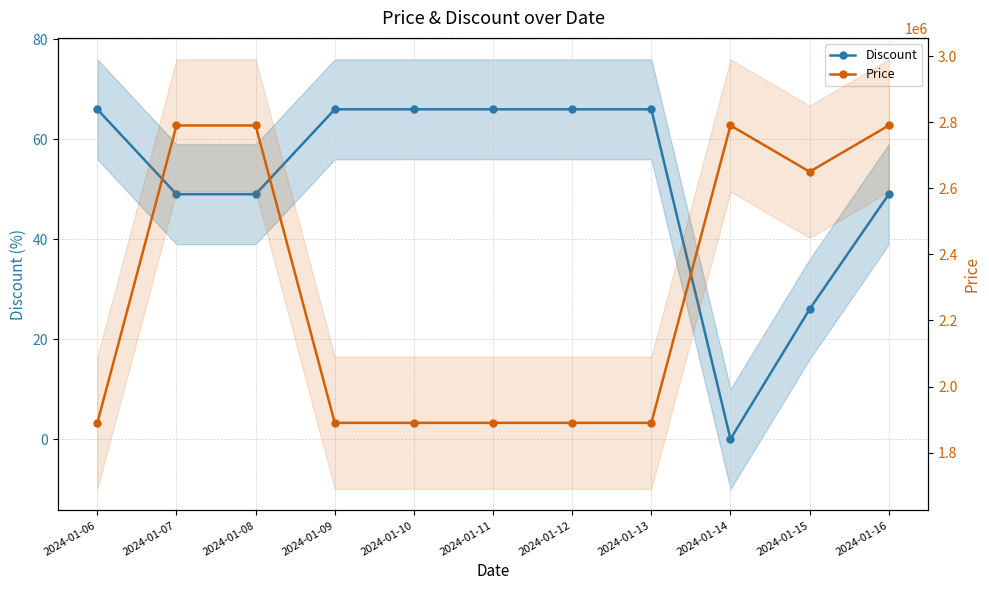

Count the Discount values in the range 49 to 66.

9